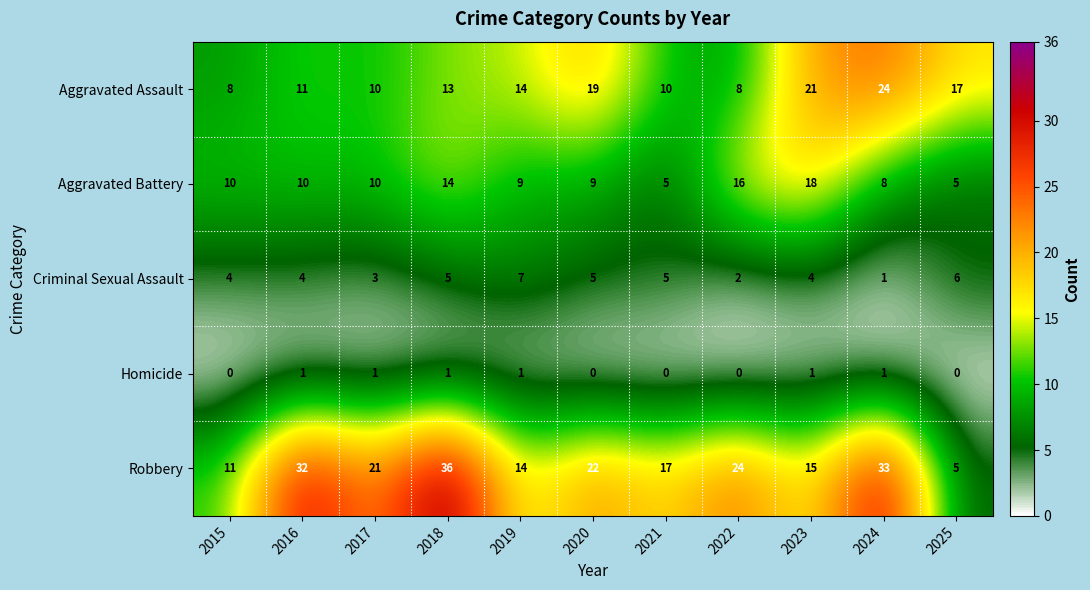

Is it true that Aggravated Battery equals 6 at 2015?

False